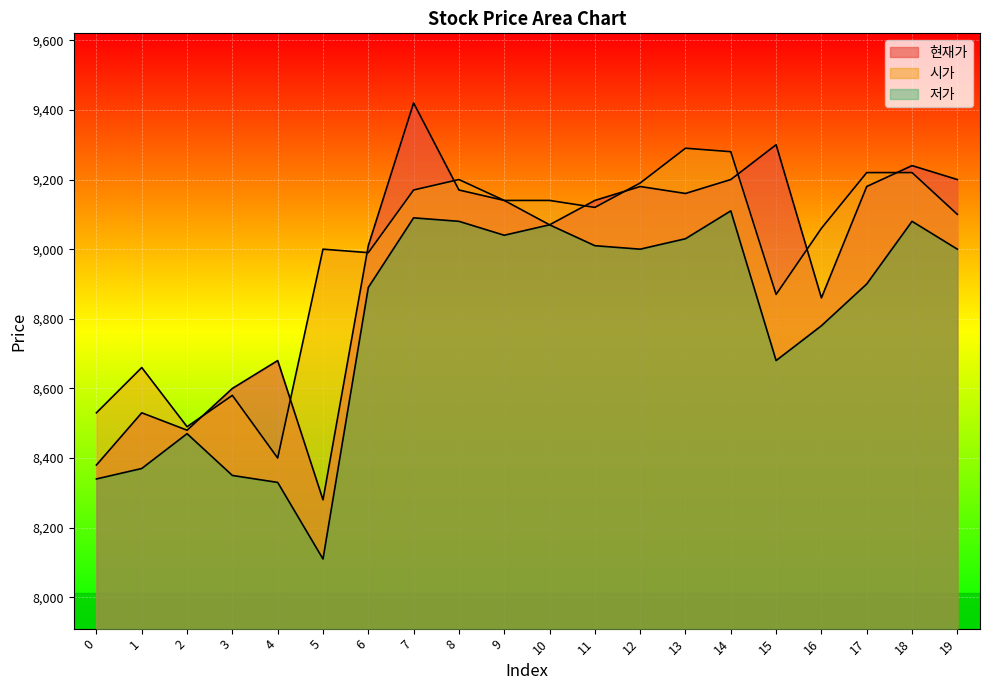

At which category is the sum across all series the highest?

7